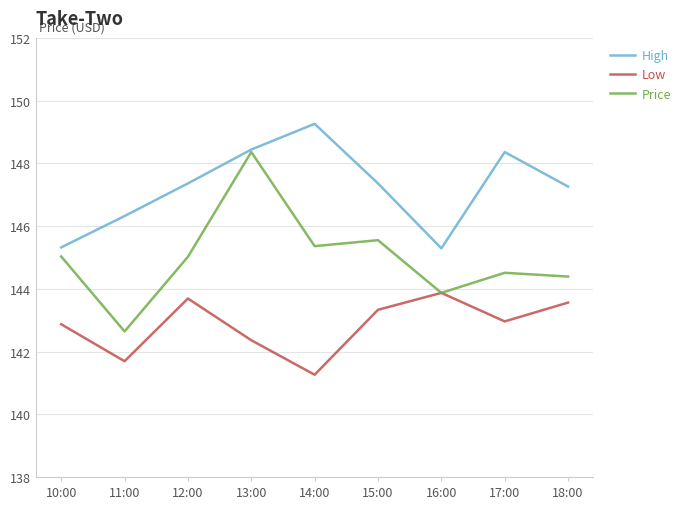

In Low, how many points are lower than both neighbors (excluding endpoints)?

3